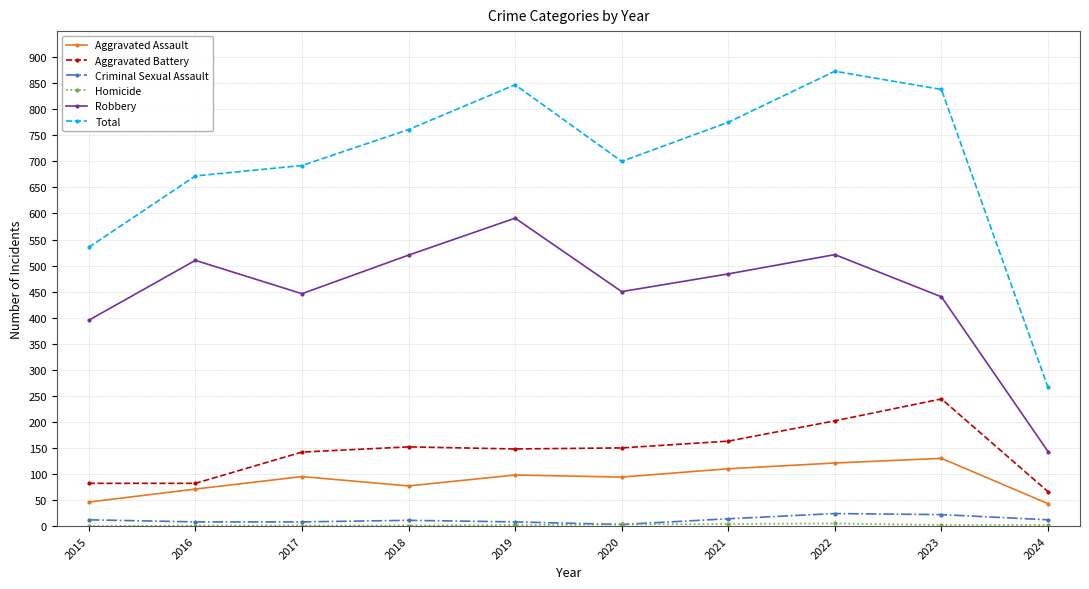

Between 2023 and 2024, which series saw the biggest shift?

Total